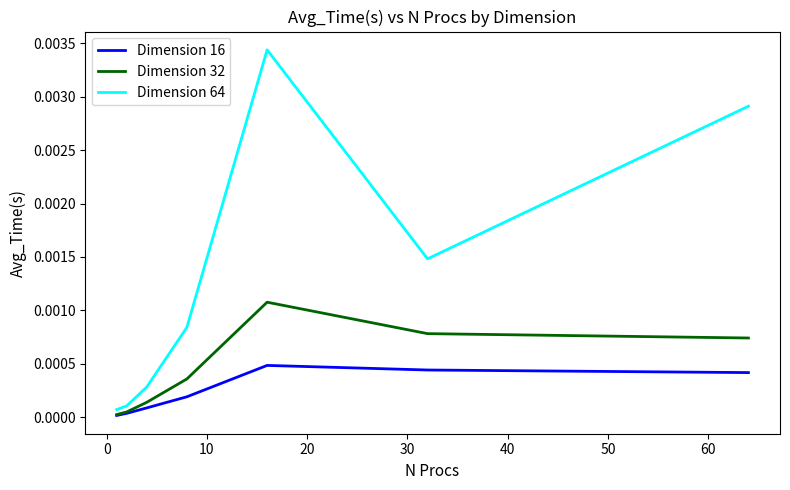

Which series has the widest spread of values?

Dimension 64